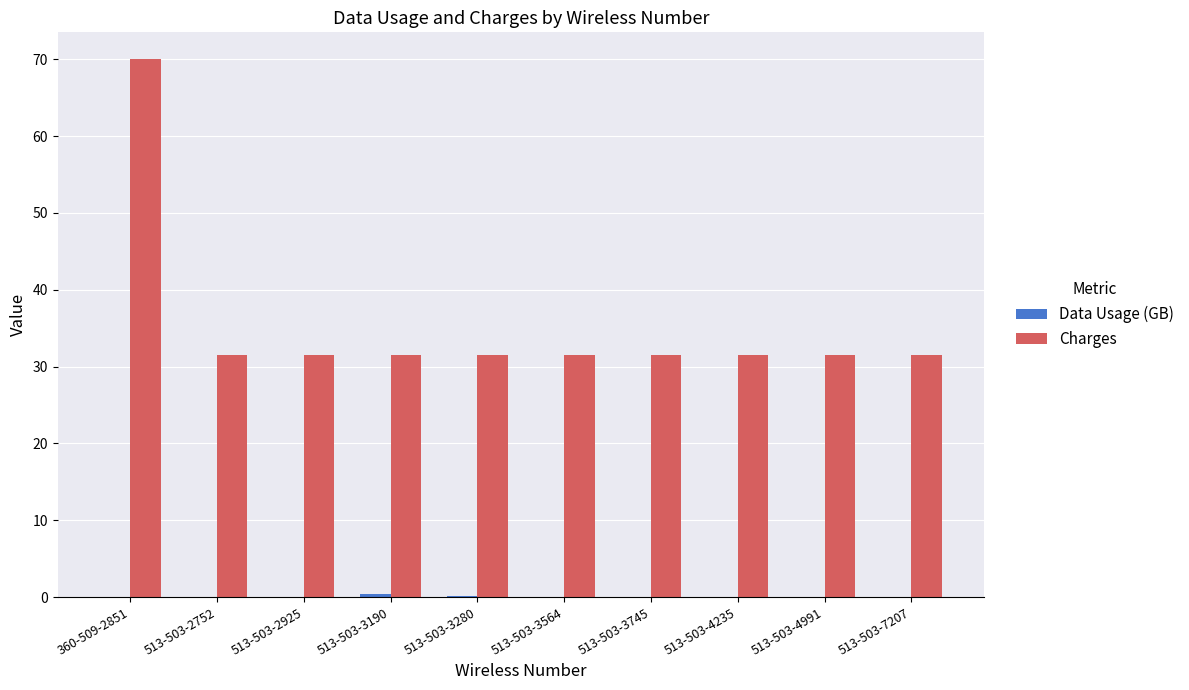

Which category has the highest value in the Charges series?

360-509-2851